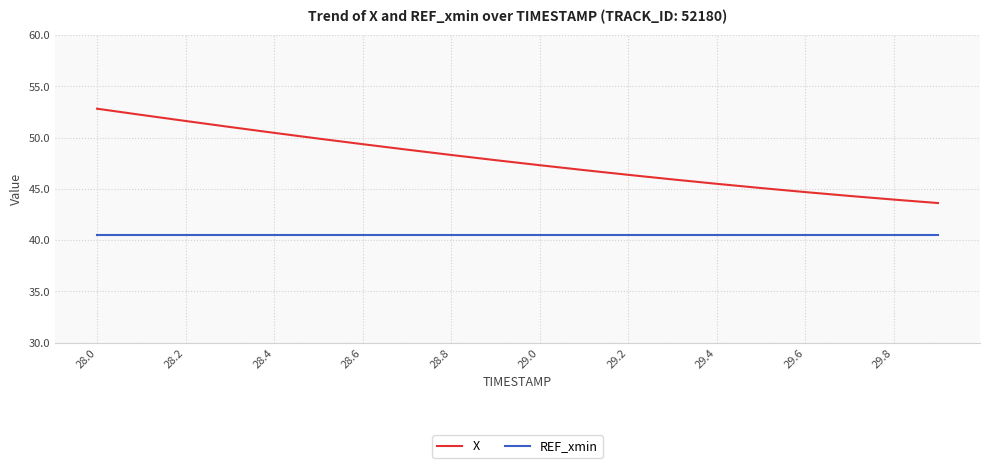

True or false: REF_xmin and X intersect in this chart.

False